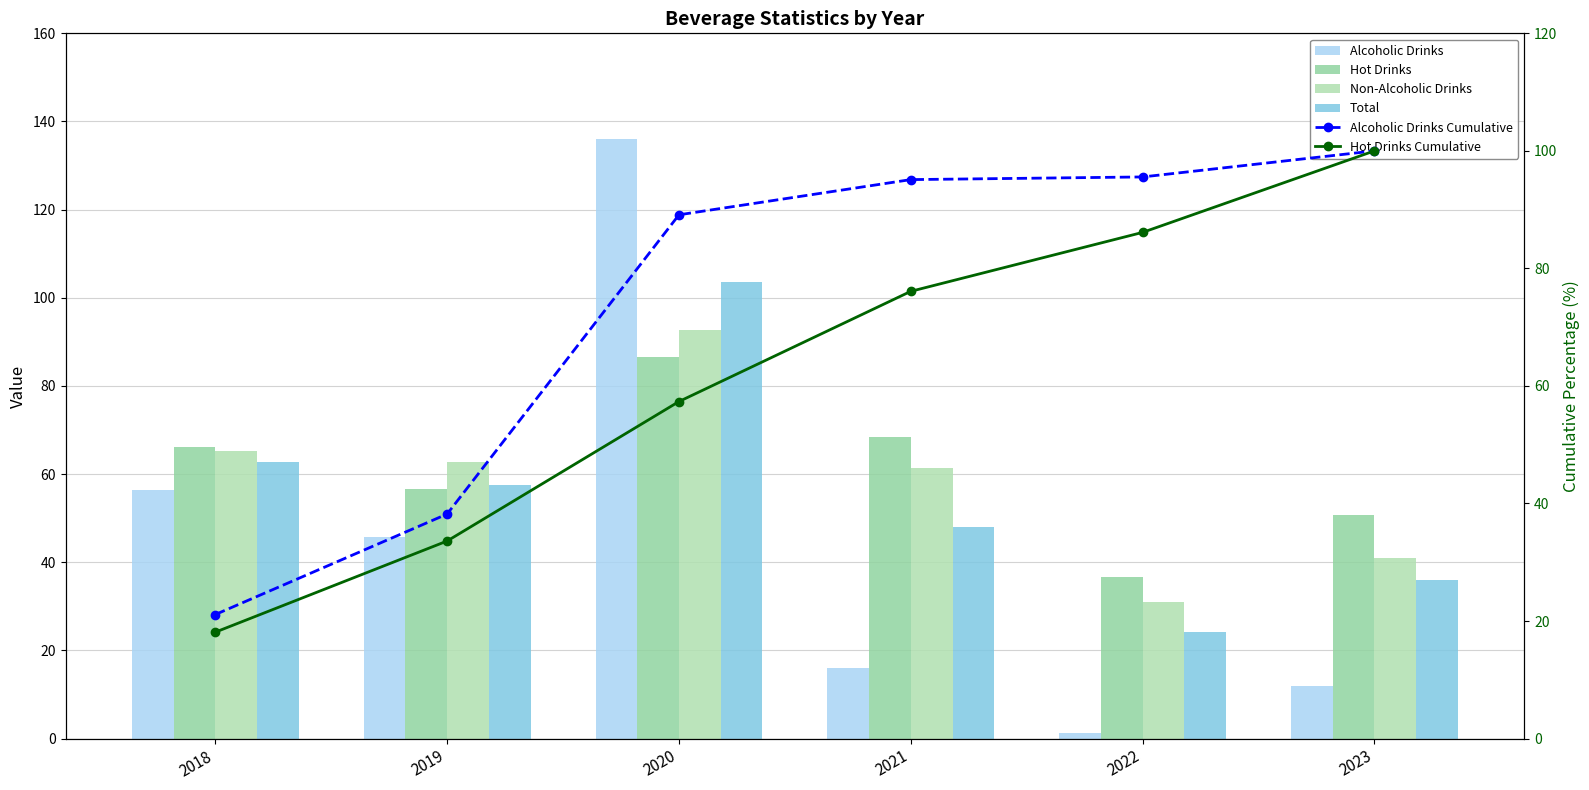

What is the difference between the maximum and minimum values in the Non-Alcoholic Drinks series?

61.6